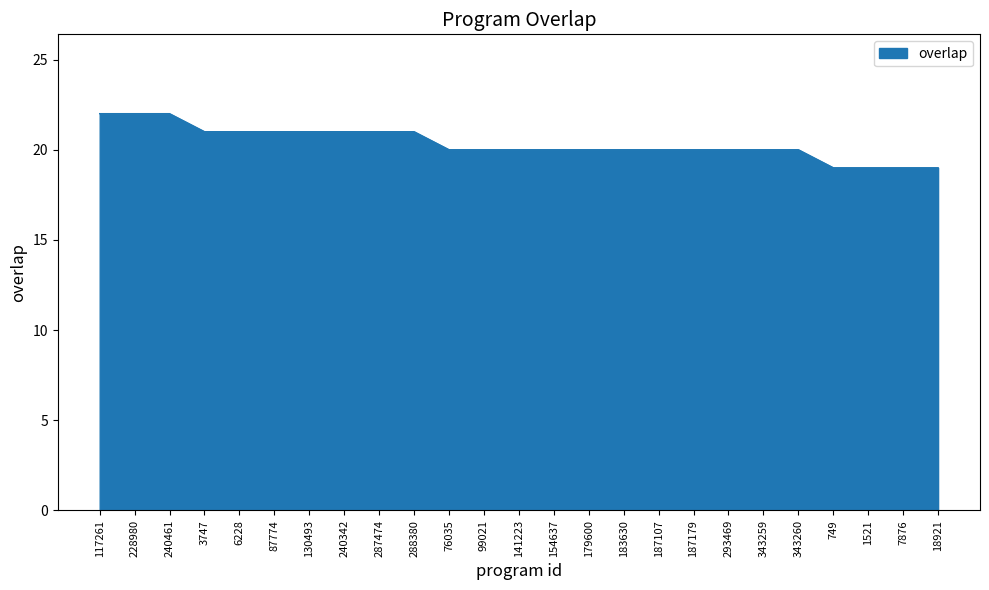

What is the maximum value shown in the chart?

22